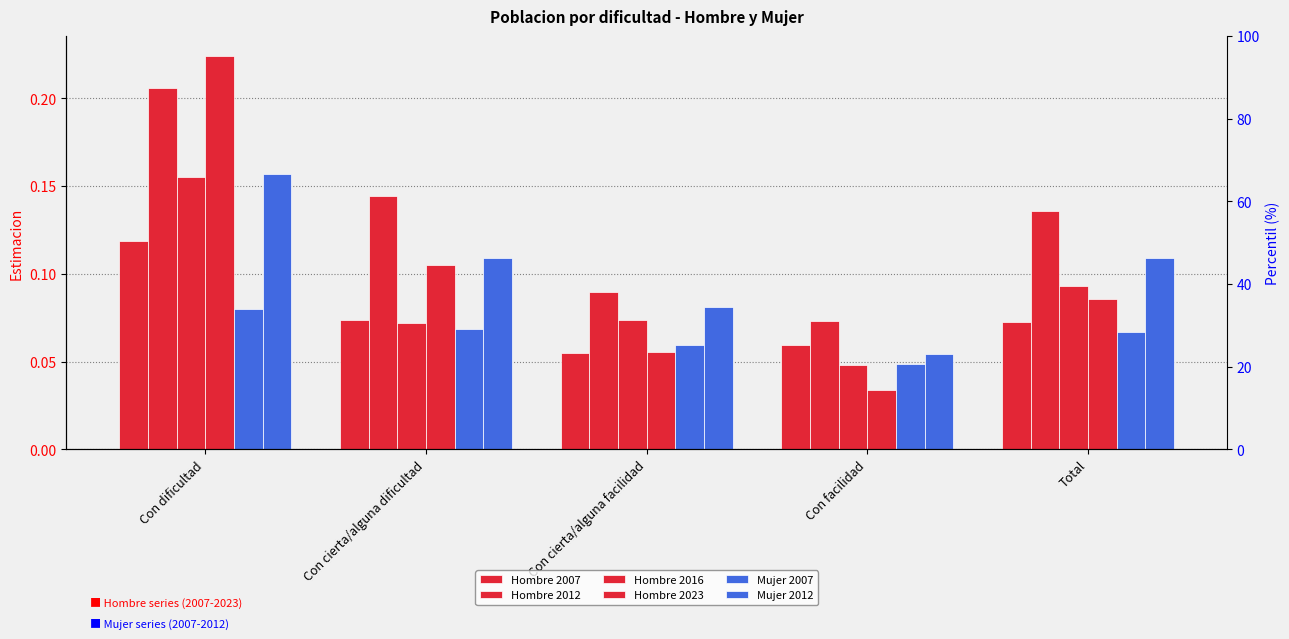

Which series has the widest spread of values?

Hombre 2023